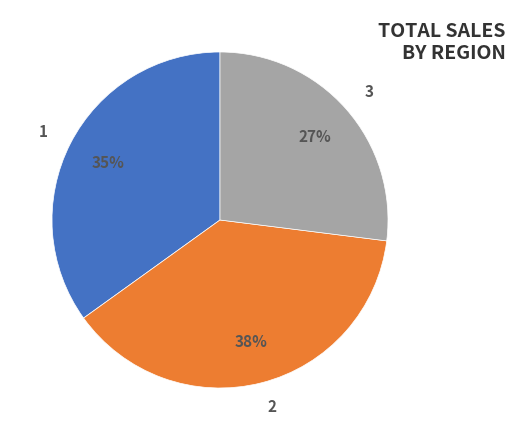

Is it true that 2 is 38% of the pie?

True